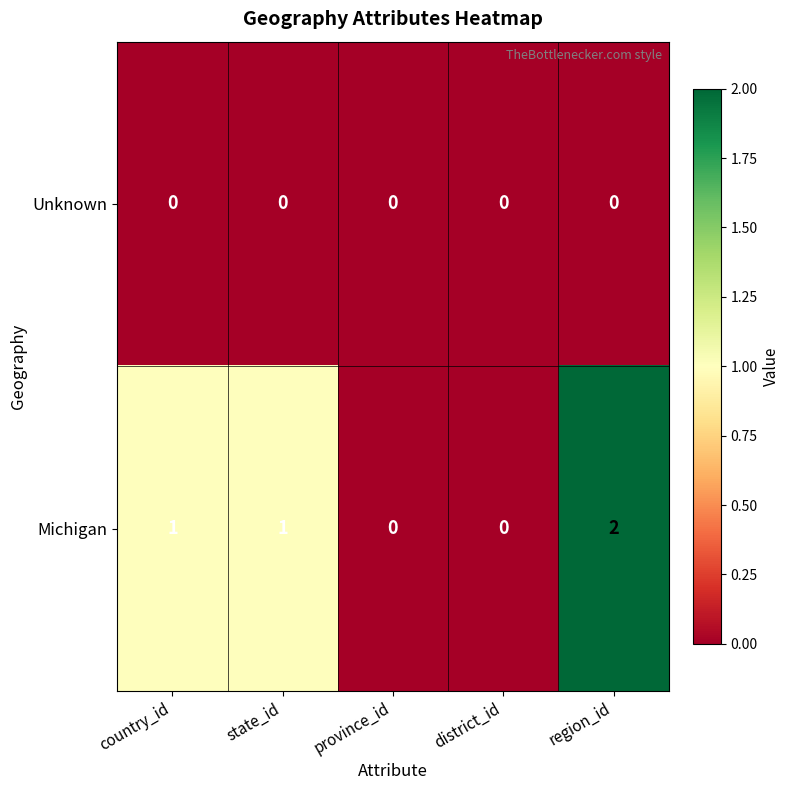

The value of Unknown at district_id is 0. True or false?

True